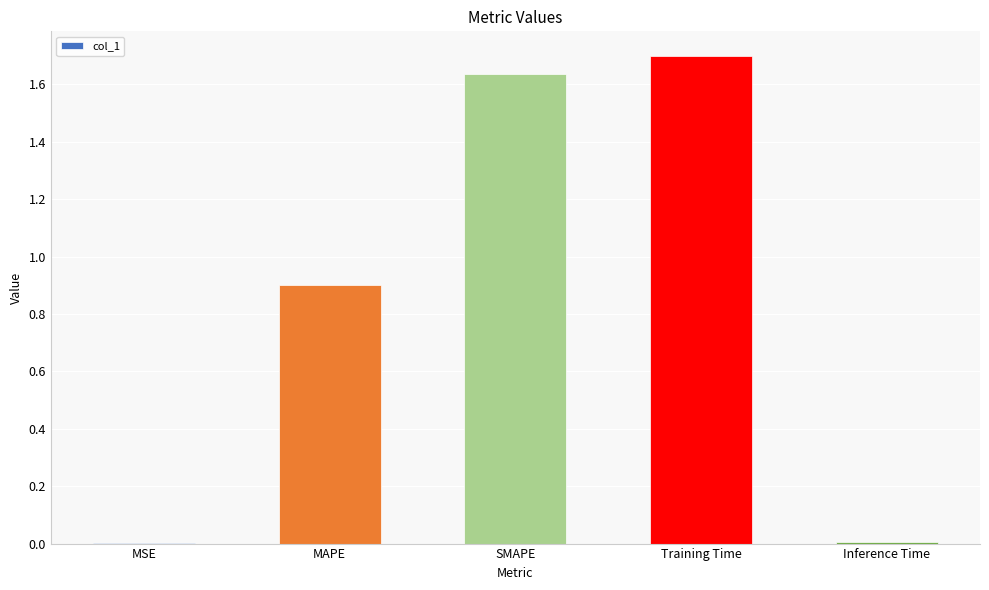

What is the average value?

0.8